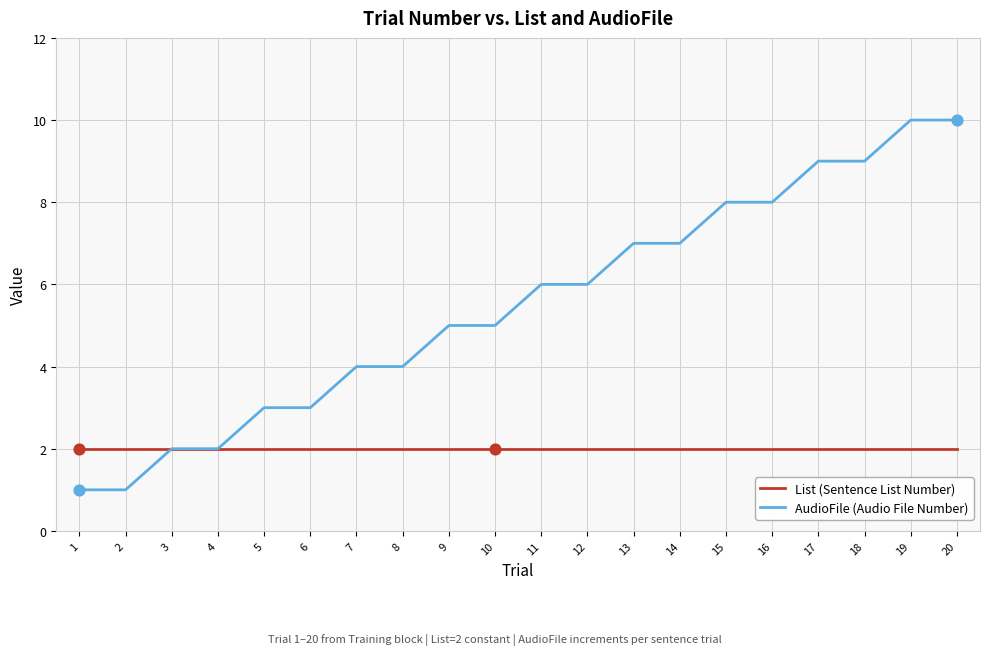

Which series changed the most between 4 and 13?

AudioFile (Audio File Number)